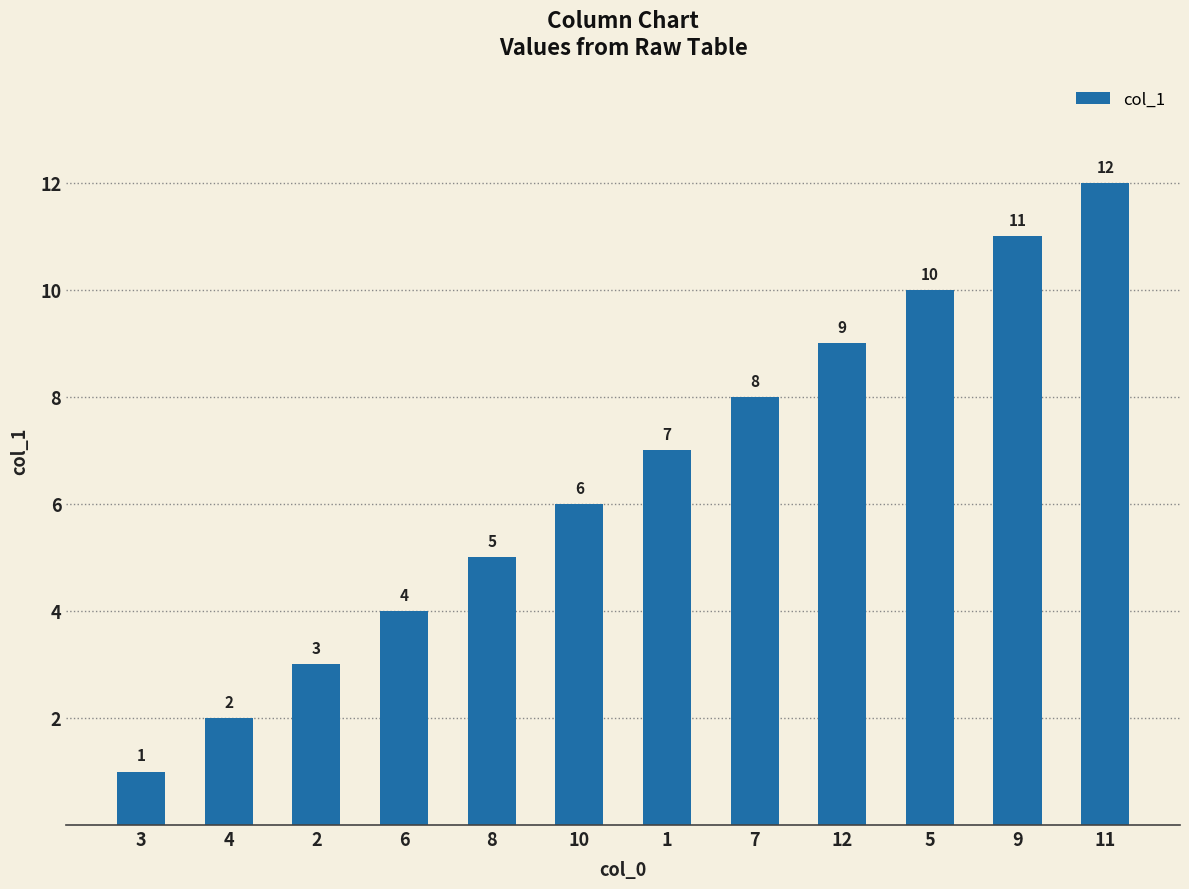

Reading left to right, transcribe all the data shown in this chart.

3=1	4=2	2=3	6=4	8=5	10=6	1=7	7=8	12=9	5=10	9=11	11=12